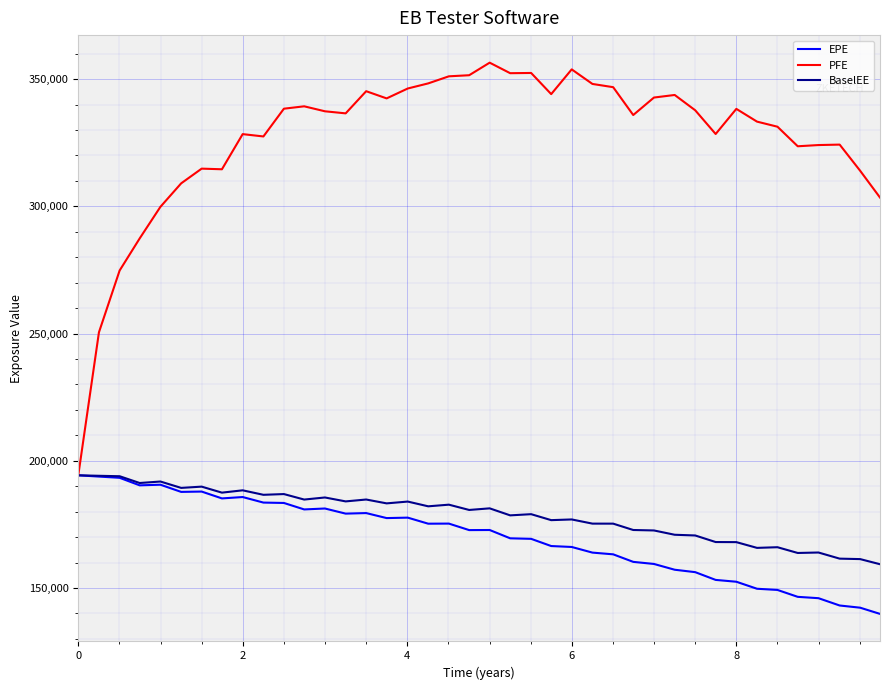

Which series has the largest range (max minus min)?

PFE